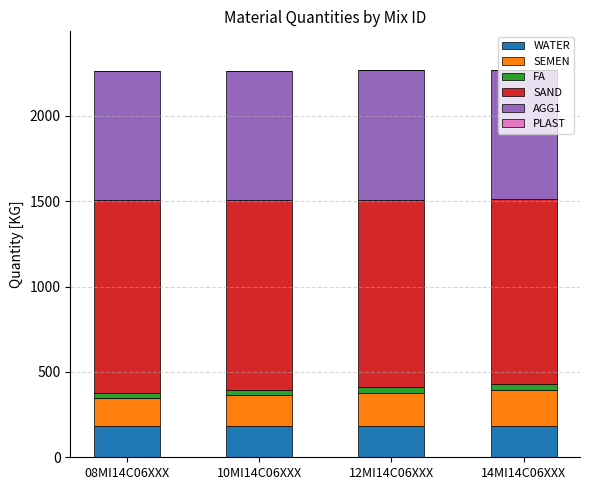

The value of WATER at 10MI14C06XXX is 272.8. True or false?

False